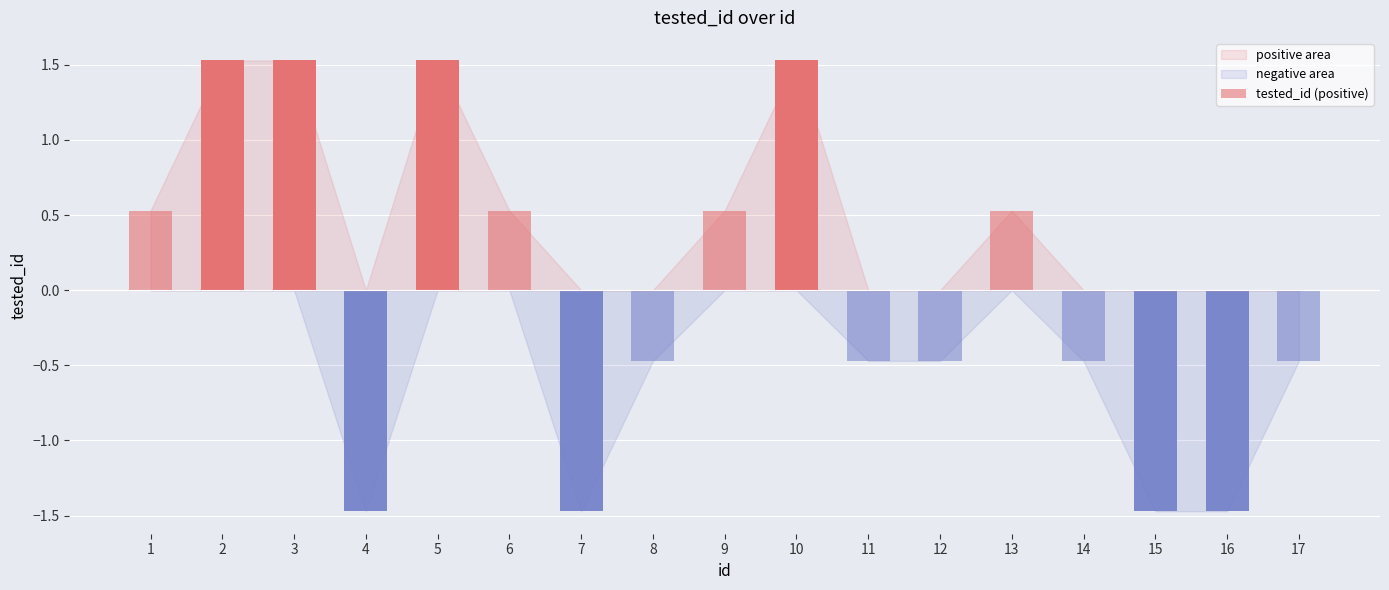

True or false: the data shows 0 at 15.

False